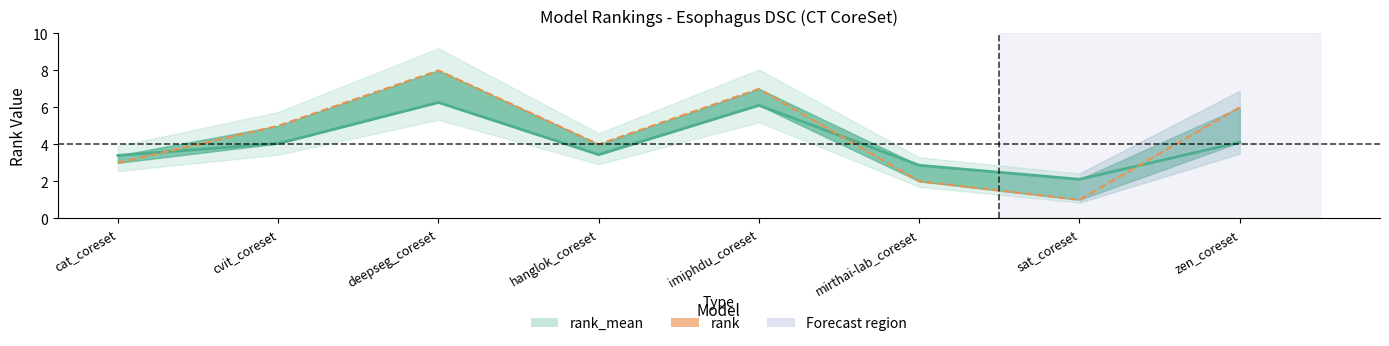

What is the total value across all series at mirthai-lab_coreset?

4.9